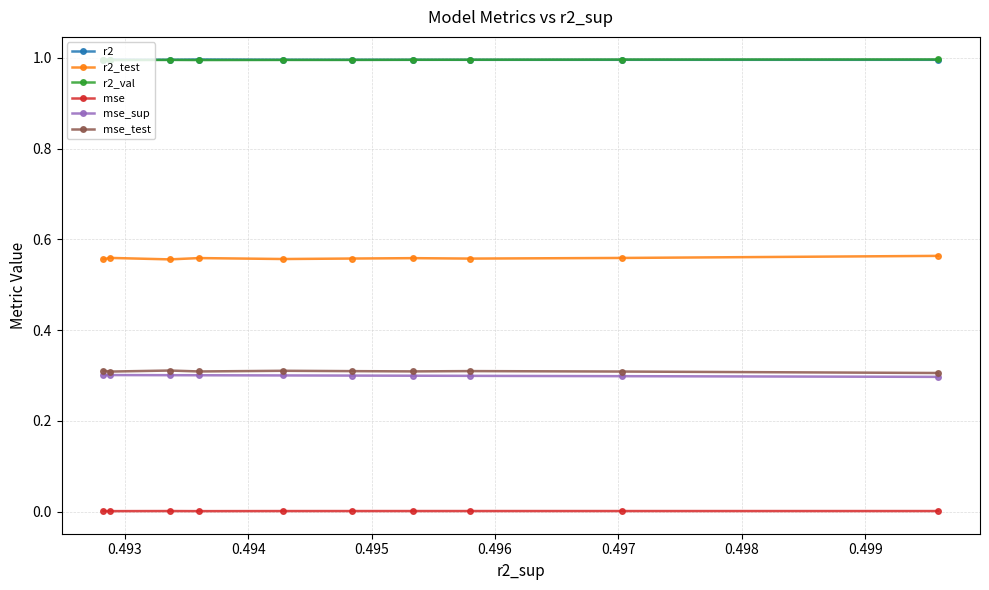

True or false: r2_val and r2_test cross at least once.

False